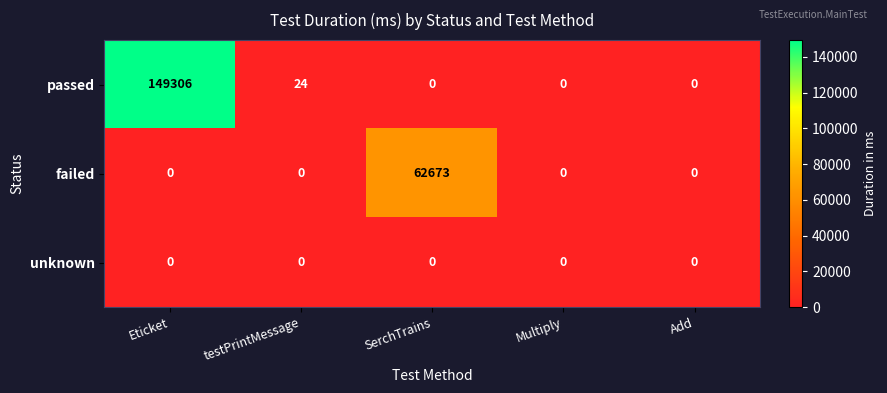

Which series has the widest spread of values?

passed